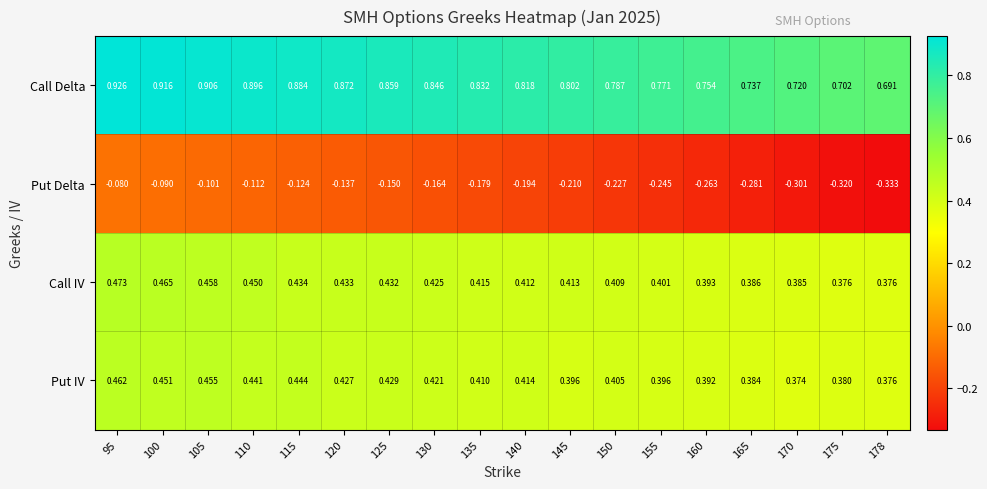

Which series changed the most between 175 and 178?

Put Delta